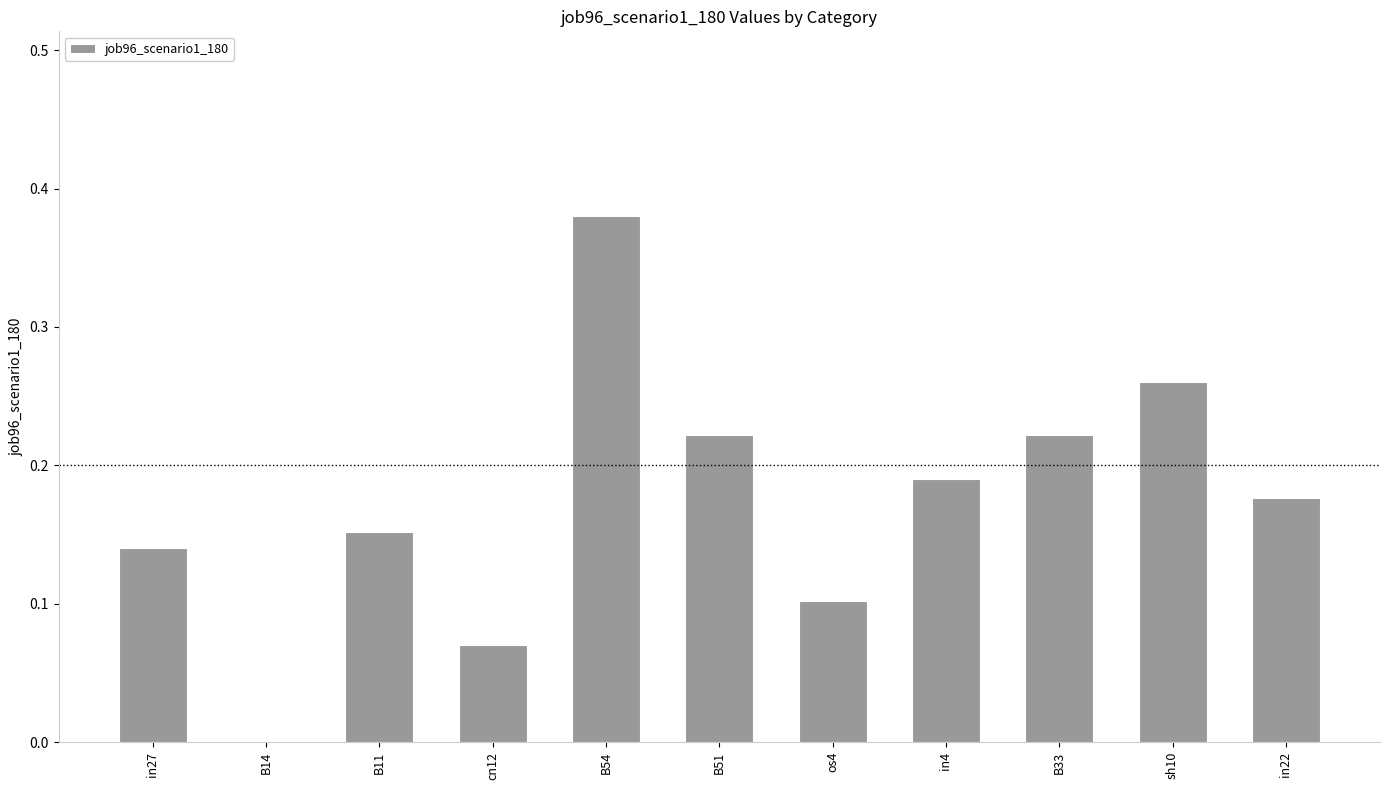

What is the sum of all values?

1.9